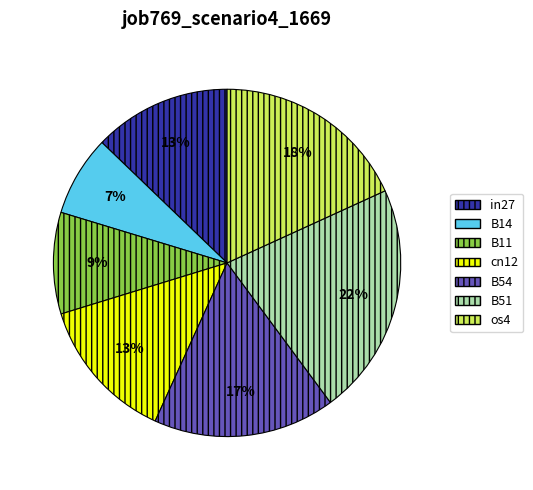

To the nearest percent, what percentage of the pie is cn12?

13%